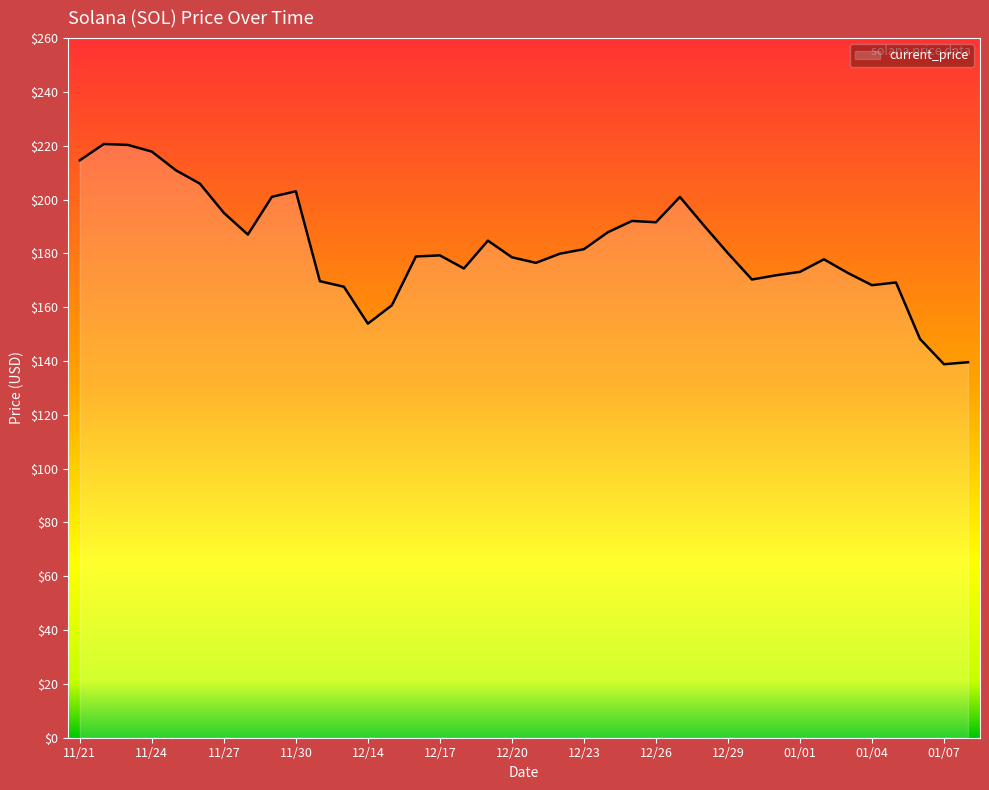

What is the difference between the maximum and minimum values?

81.8